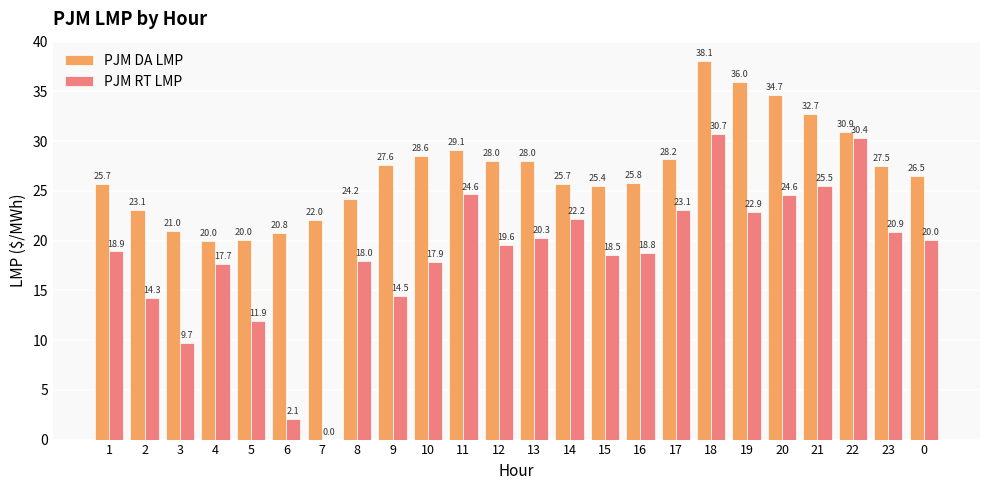

Is the value of PJM DA LMP at 10 greater than the value of PJM RT LMP at 15?

Yes